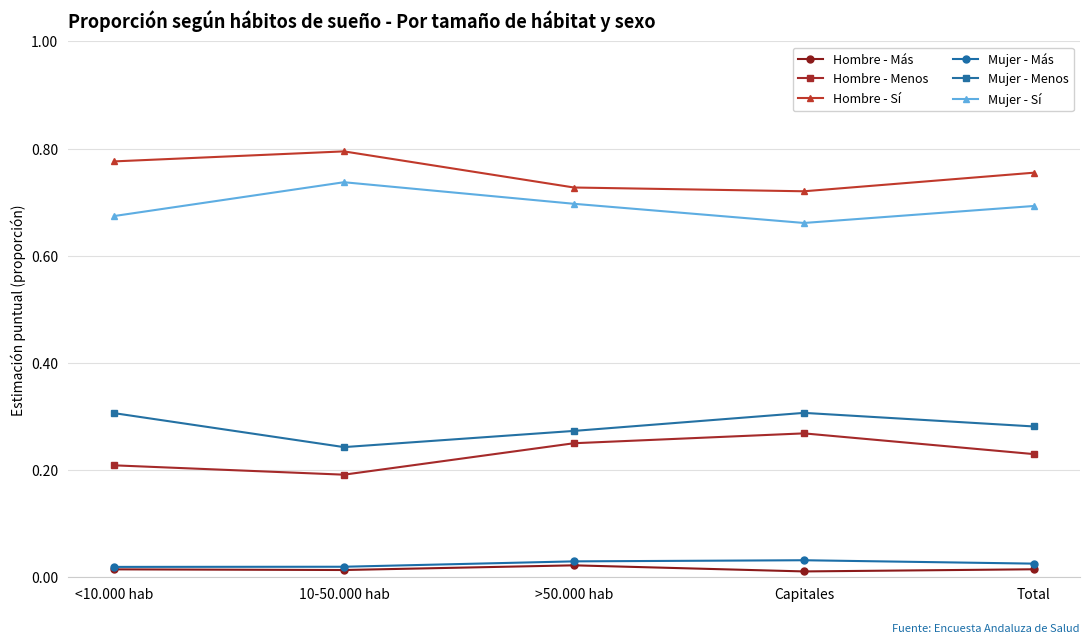

True or false: Hombre - Más and Hombre - Menos intersect in this chart.

False